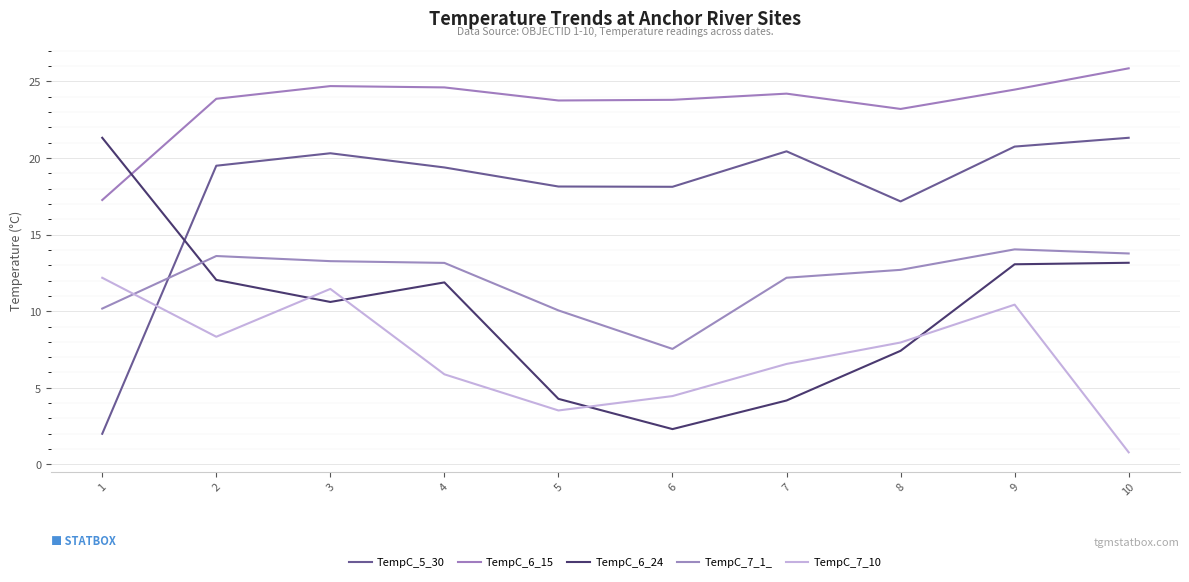

Does the chart have visible grid lines?

Yes